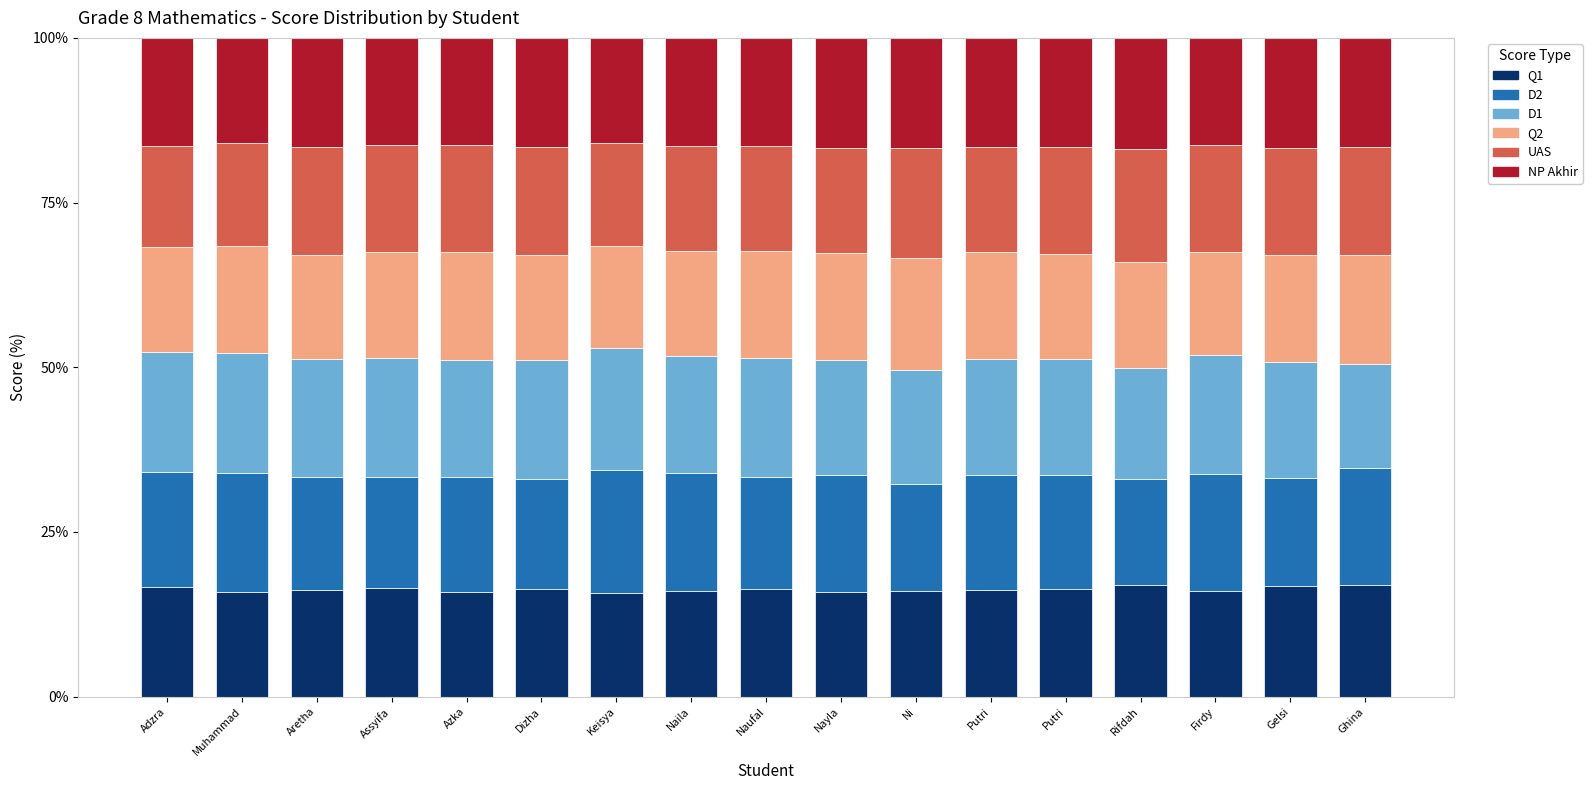

How many categories are shown in the chart?

17